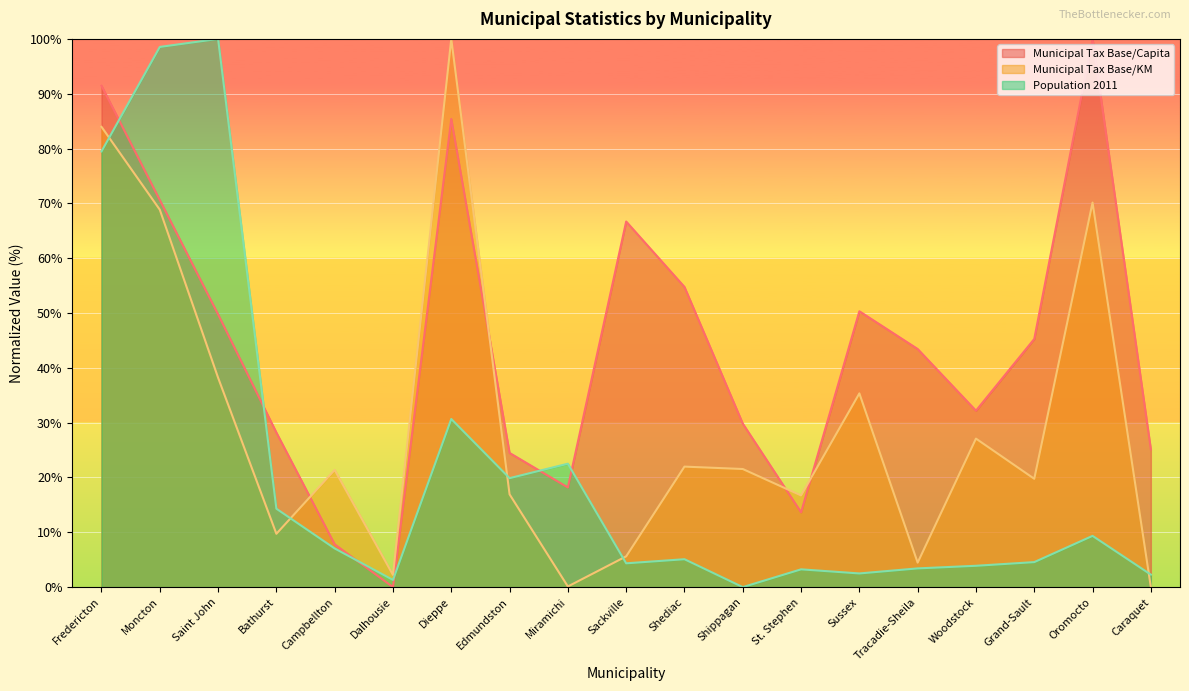

What is the difference between the second highest and minimum values in the Municipal Tax Base/Capita series?

91.5